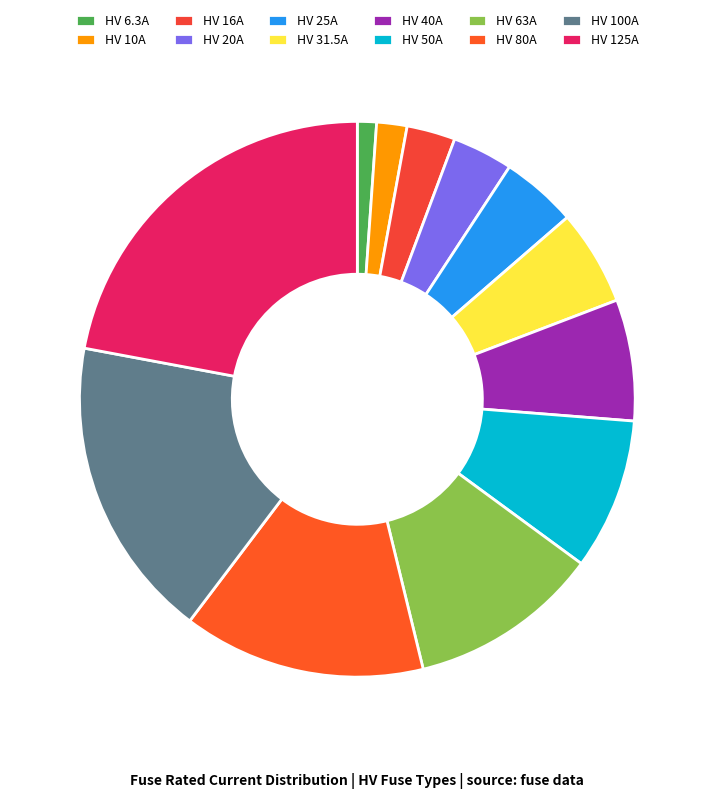

Which category has the biggest portion of the pie?

HV 125A